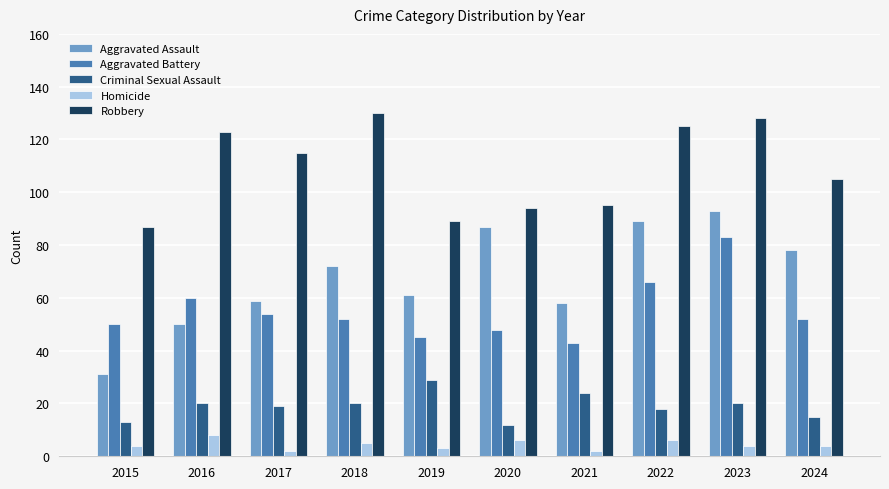

What is the maximum value for Criminal Sexual Assault?

29